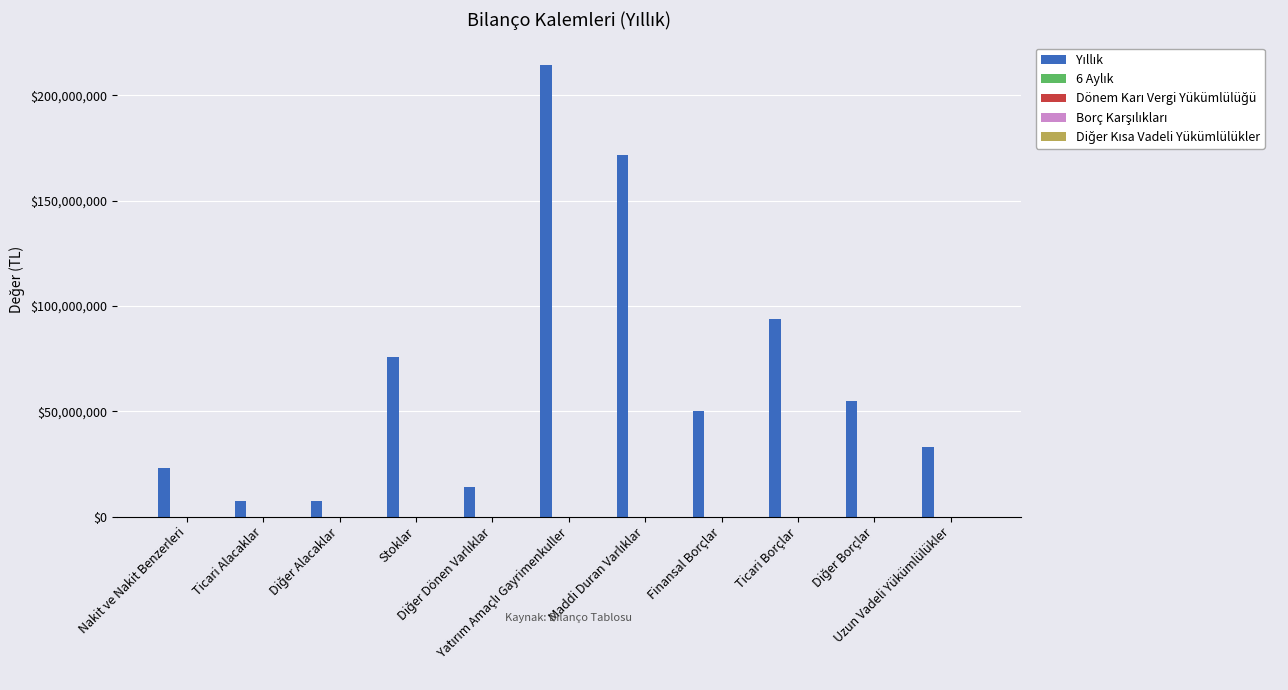

What is the minimum value shown in the chart?

7198008